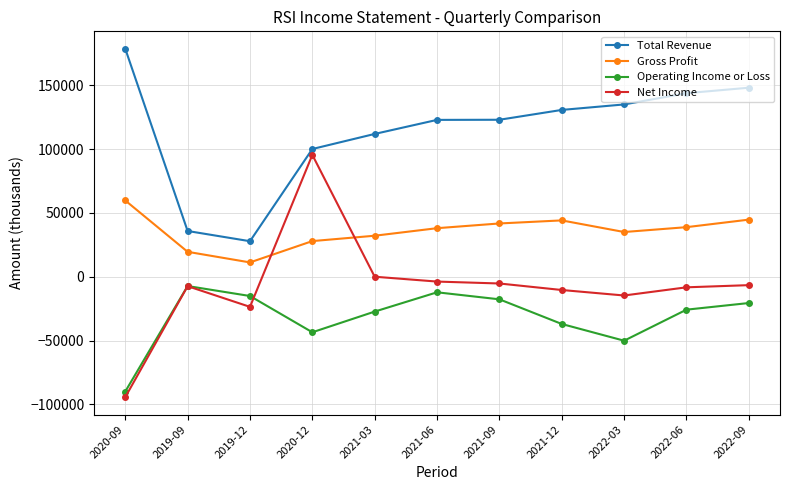

What is the total value across all series at 2020-12?

179800